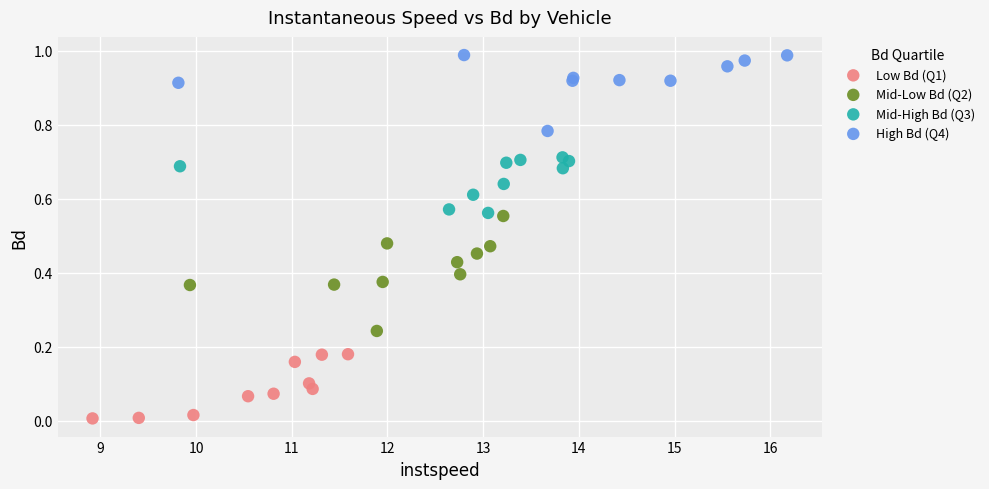

Which series contains the lowest Y value?

Low Bd (Q1)